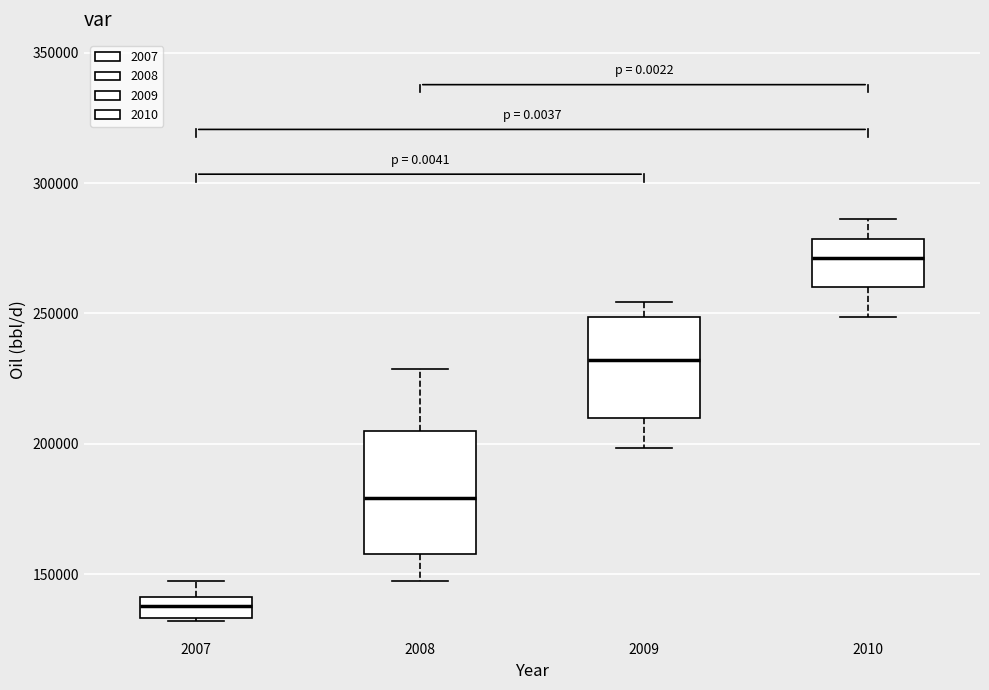

Which box is the tallest, from its lower edge to its upper edge?

2008